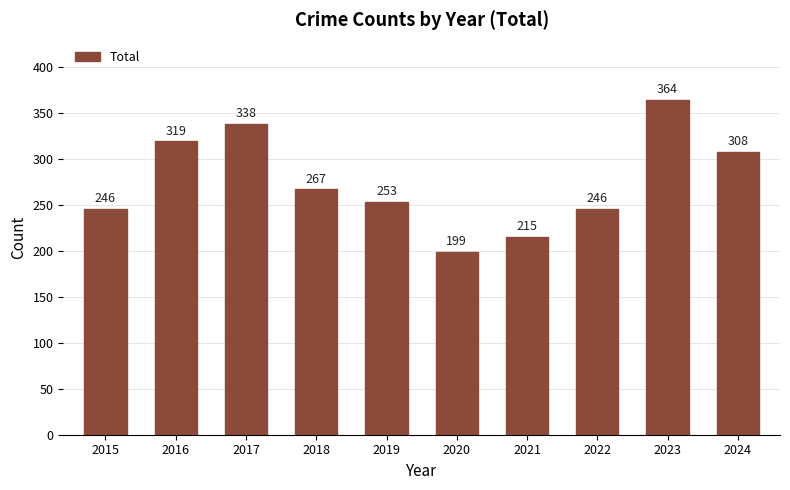

What is the value of the 5th bar from the left?

253